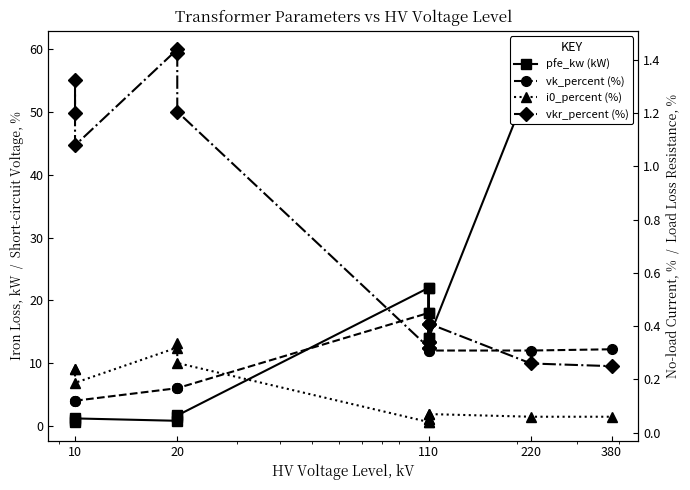

Rank the series by their maximum value, from highest to lowest.

pfe_kw, vk_percent, vkr_percent, i0_percent